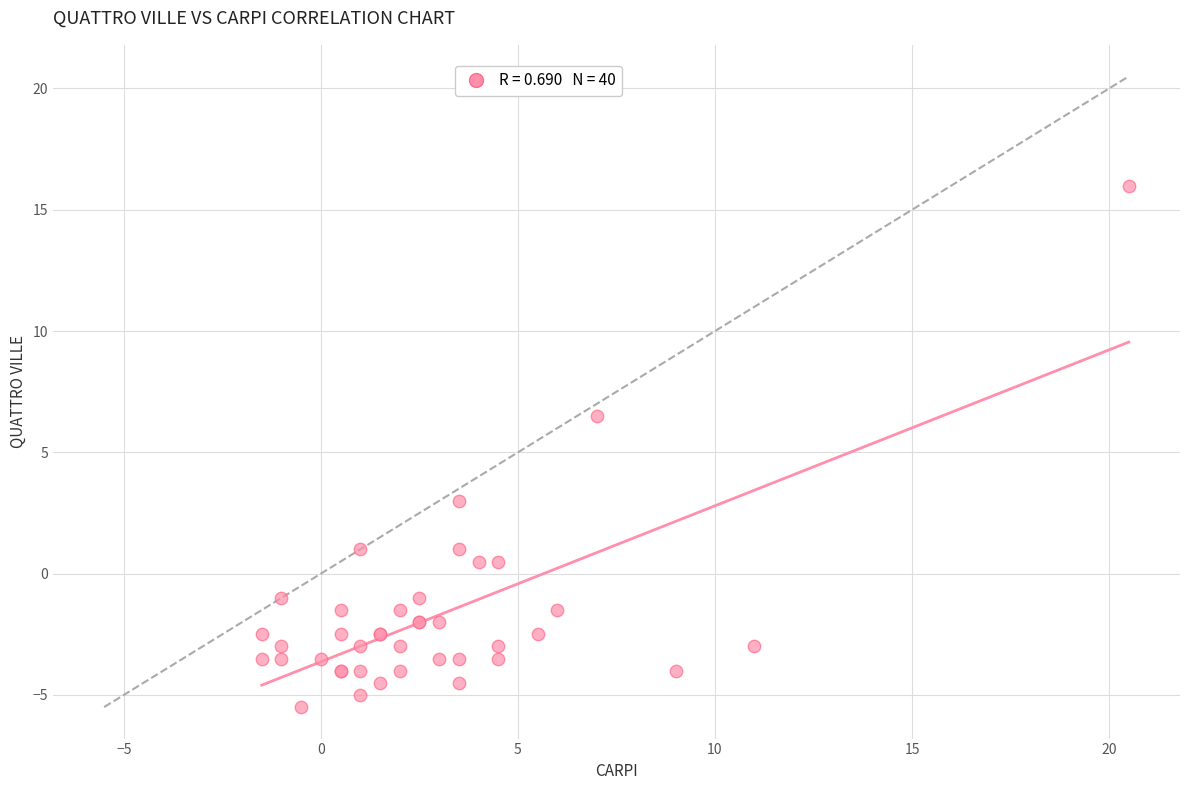

What Y value in the scatter plot is closest to 5?

6.5